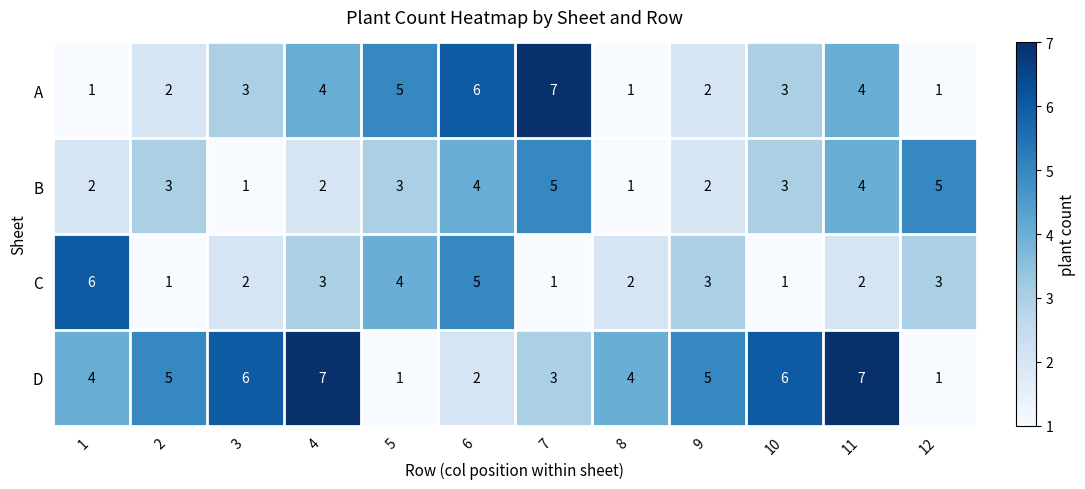

True or false: A has a value of 1 at 12.

True